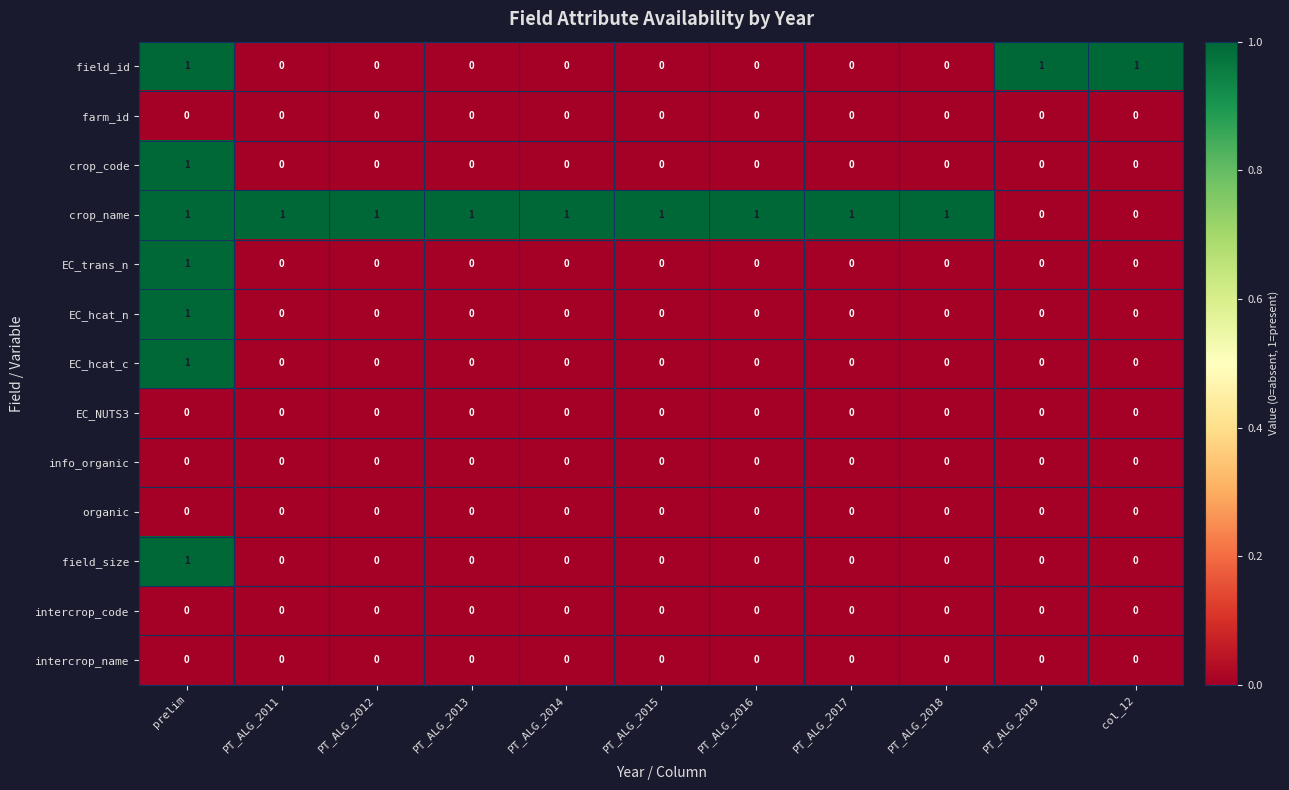

At which category is the sum across all series the highest?

prelim